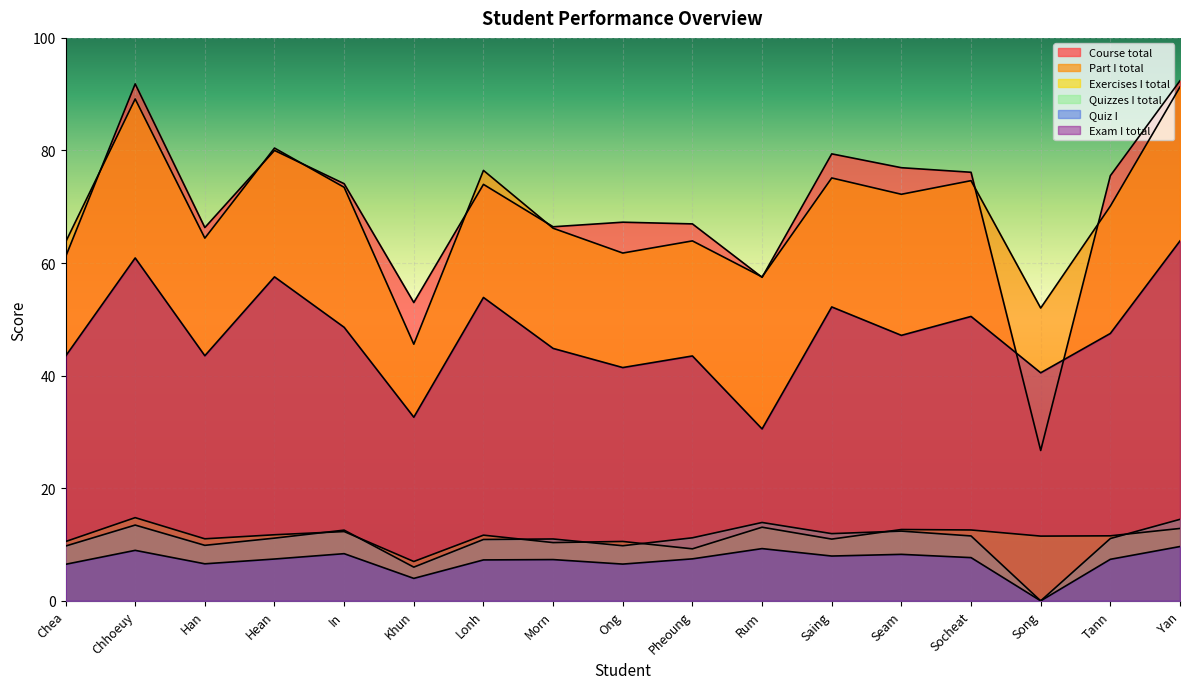

What position from the right is Seam?

5